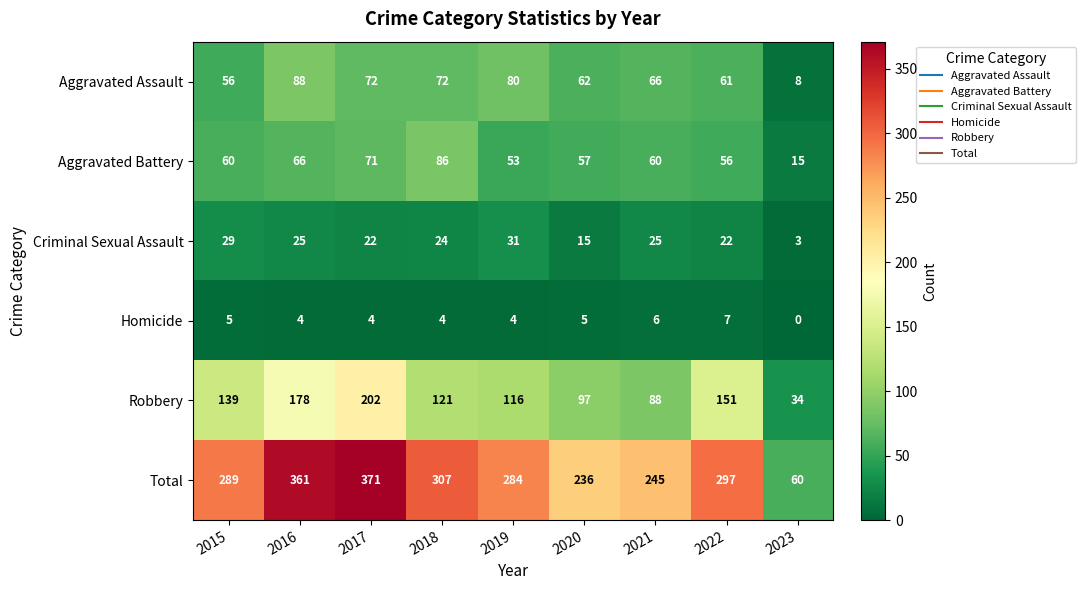

True or false: Total has a value of 105 at 2023.

False